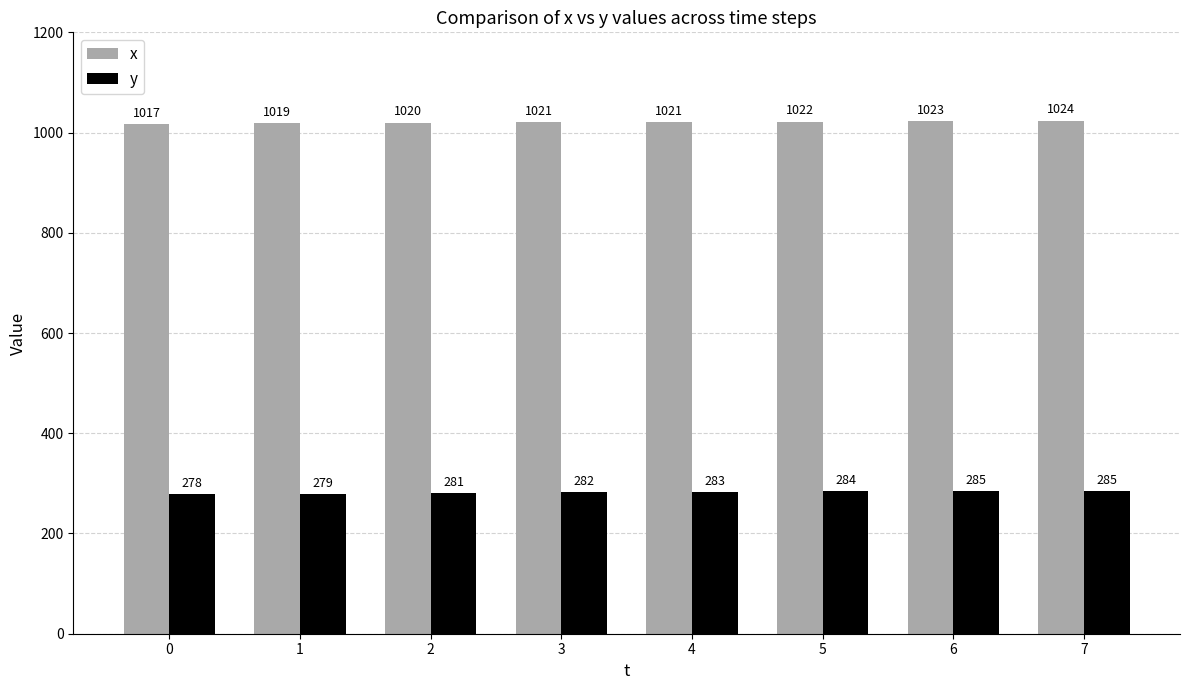

Rank the series by their maximum value, from lowest to highest.

y, x